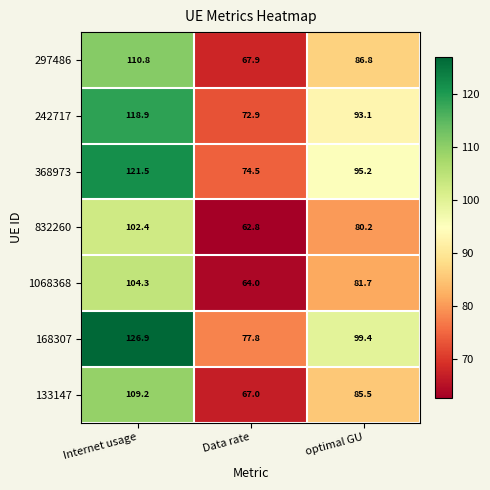

How many data points does each series have?

3